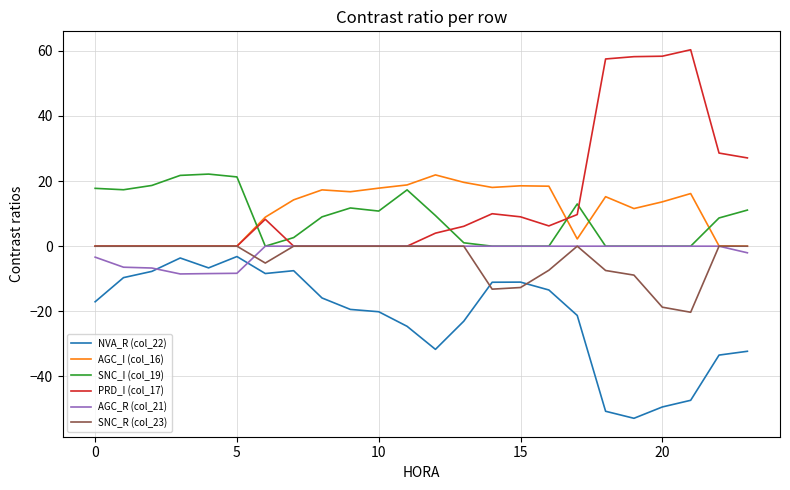

What is the lowest value of the AGC_R (col_21) series?

-8.5